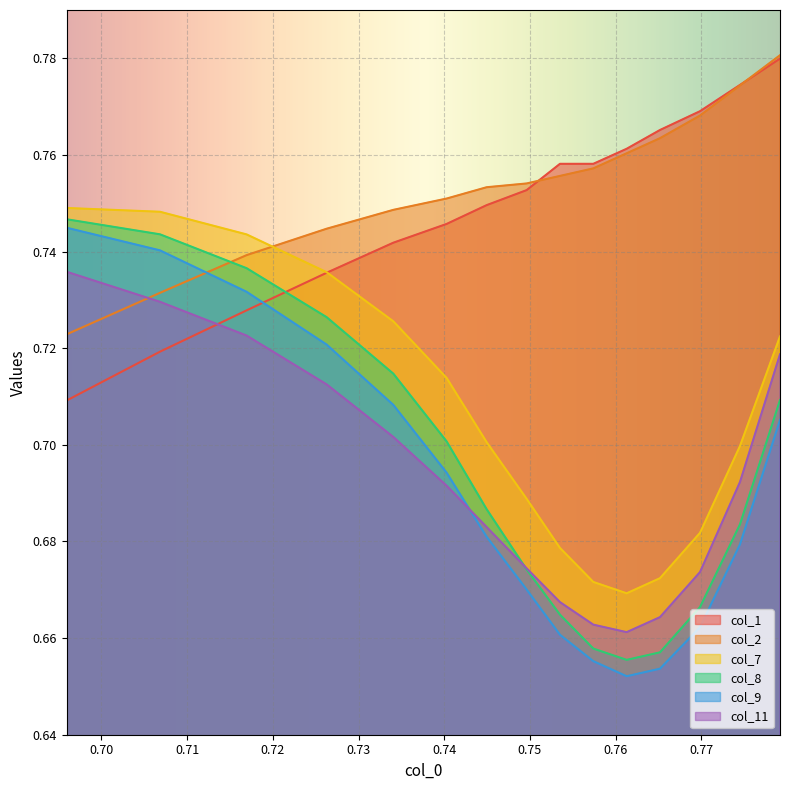

What is the difference between the maximum and minimum values in the col_1 series?

0.1